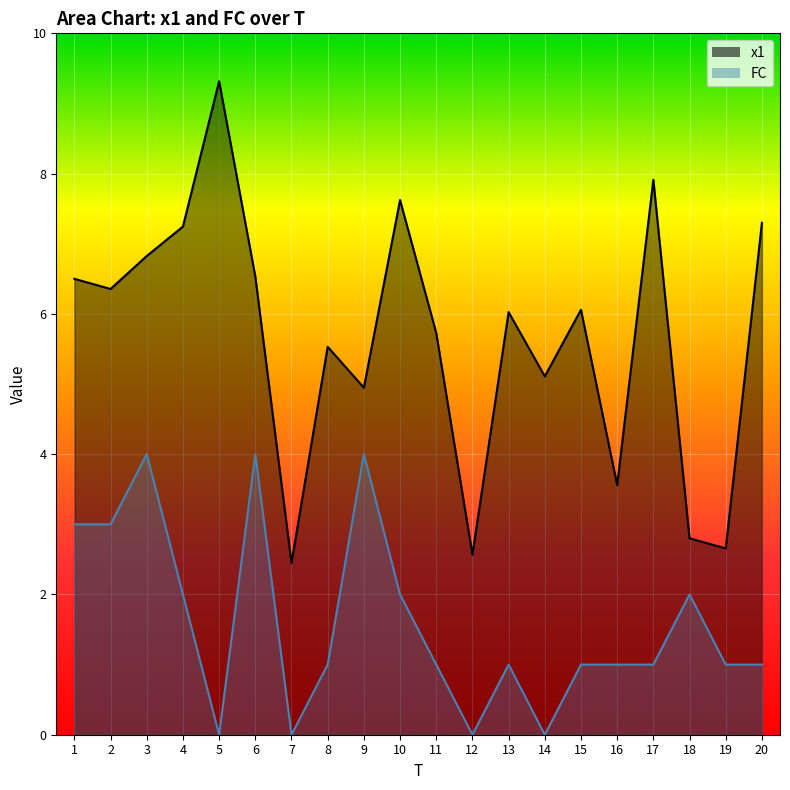

At which category does x1 reach its first local peak?

5